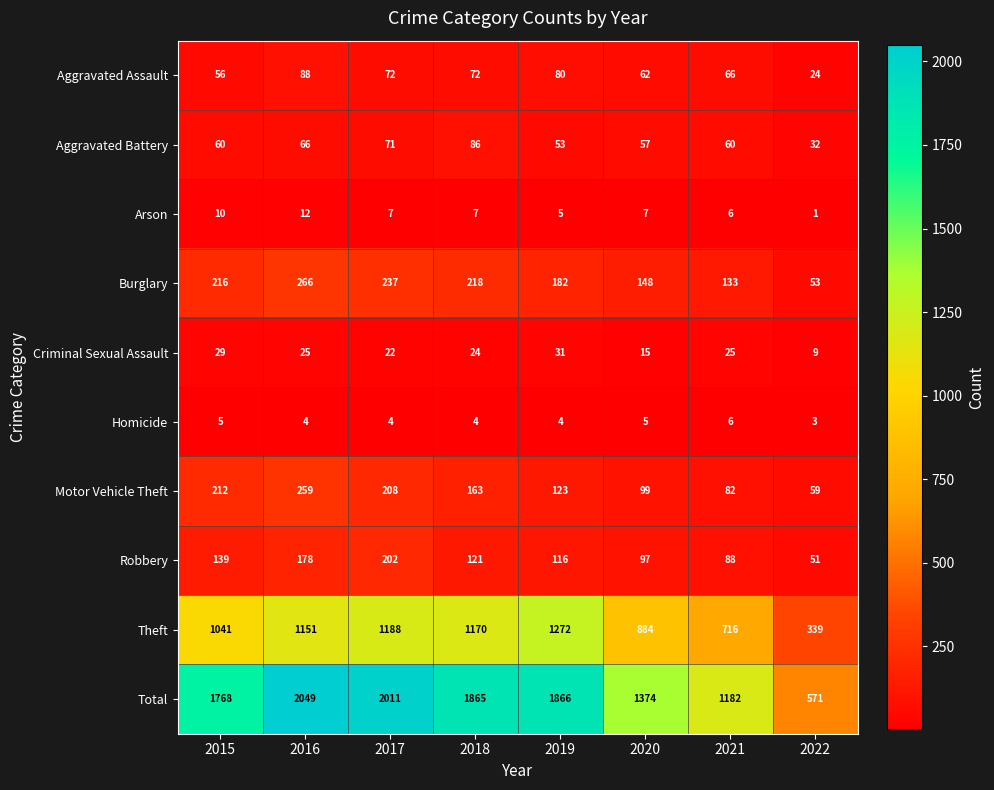

What is the difference between the maximum and minimum values in the Homicide series?

3